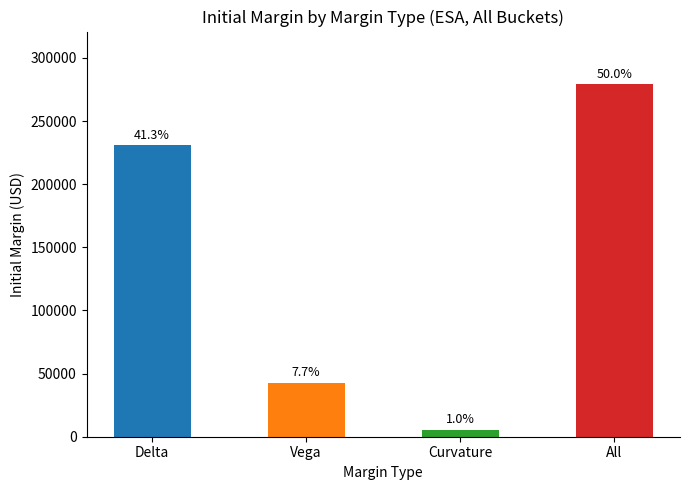

Which label corresponds to the smallest value in the chart?

Curvature